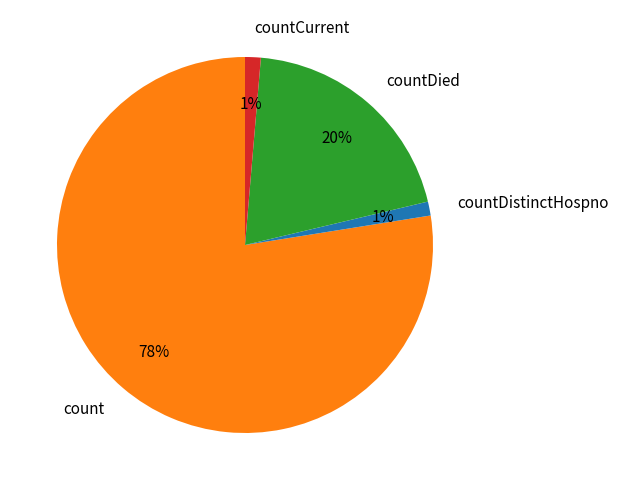

To the nearest percent, what portion does countCurrent represent?

1%